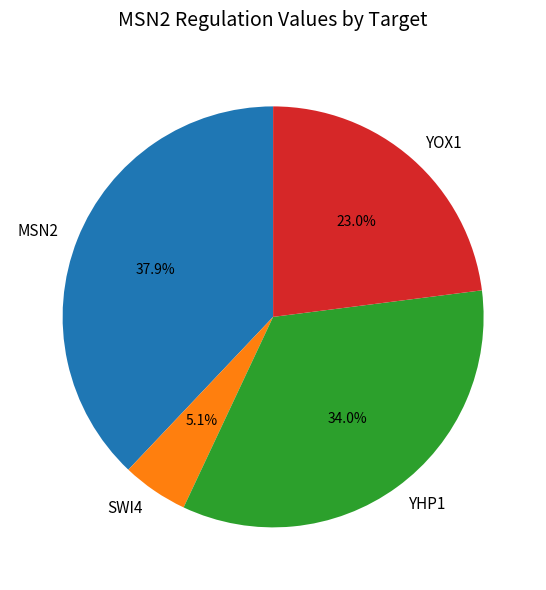

Is there any slice that represents more than half of the pie?

No